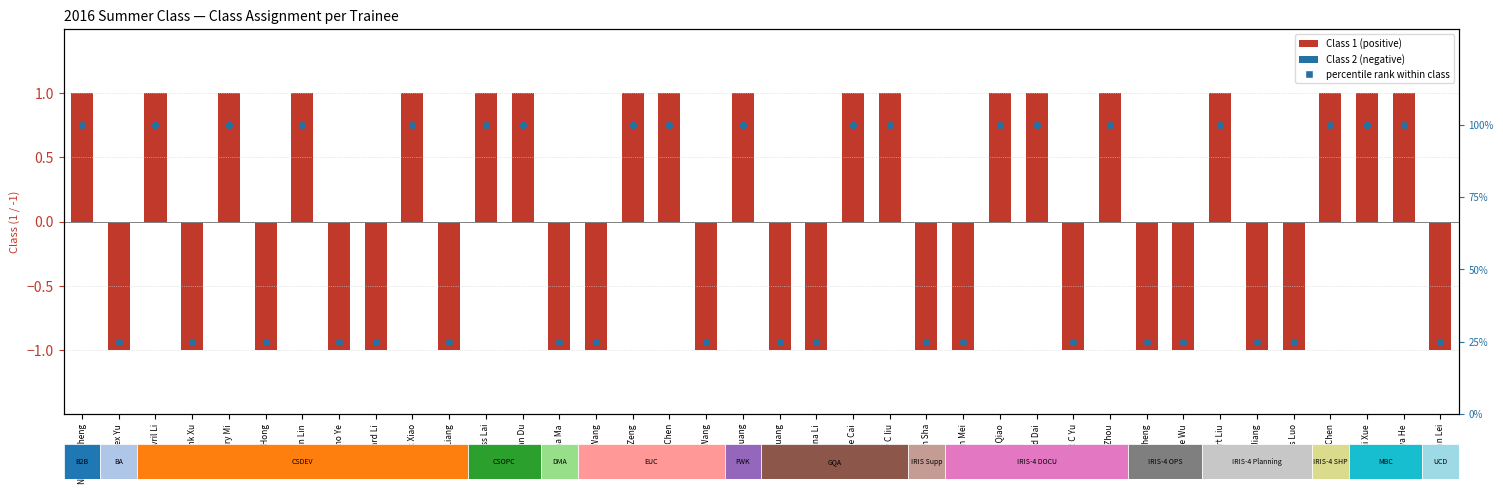

Which series has the largest total across all categories?

Class rank (percentile)